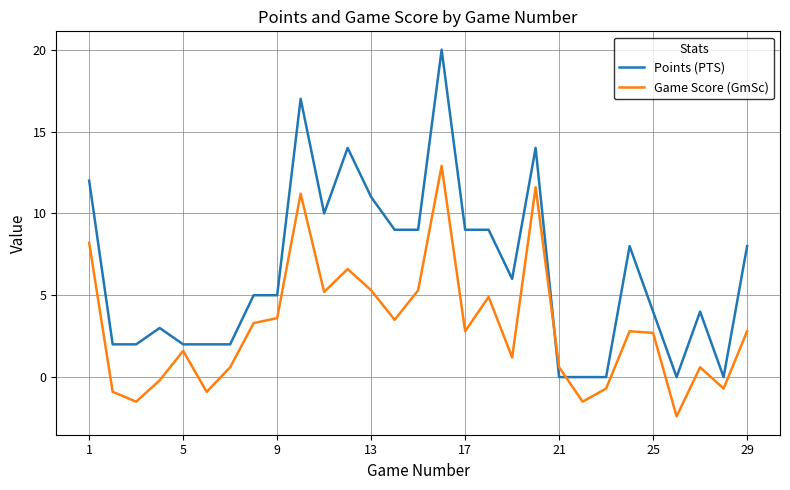

How many interior local peaks does the Game Score (GmSc) series have?

8